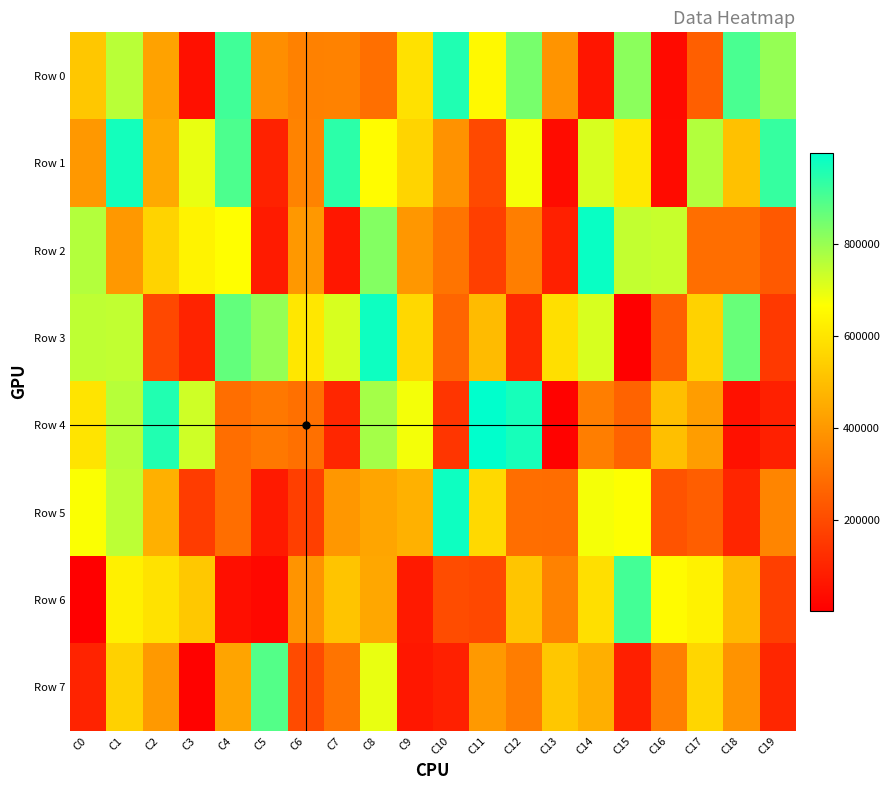

Which series has the widest spread of values?

Row 4